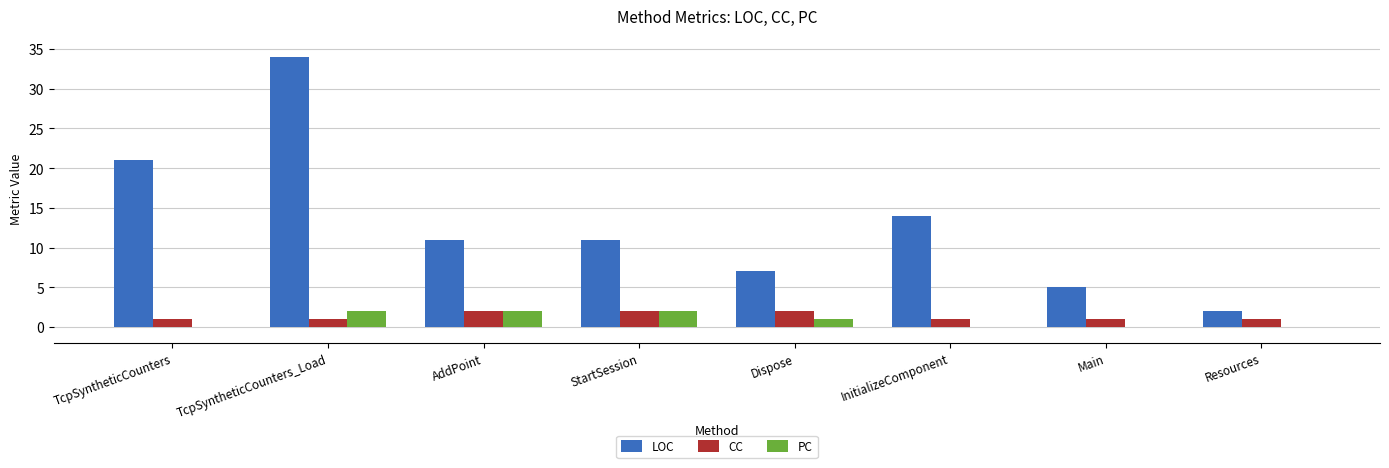

Read the LOC value at Dispose, to the nearest 10.

10